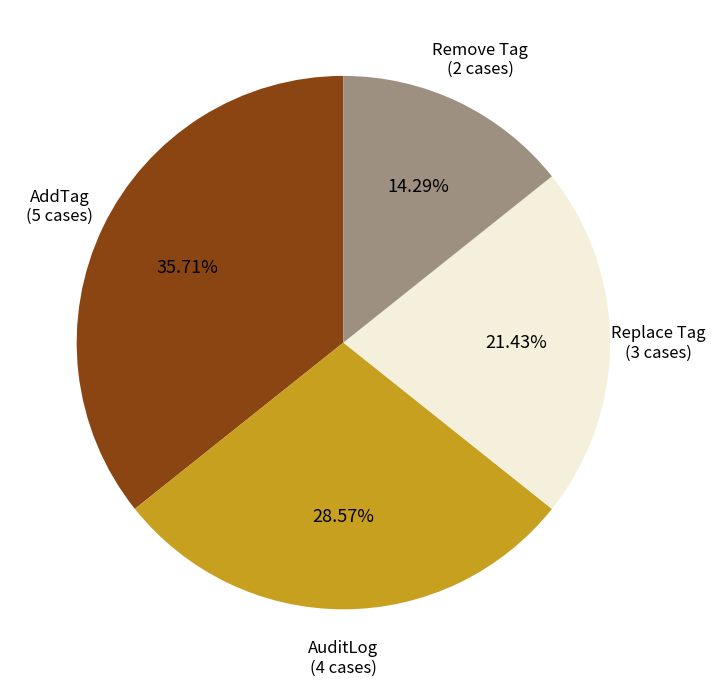

Which slice is the largest?

AddTag